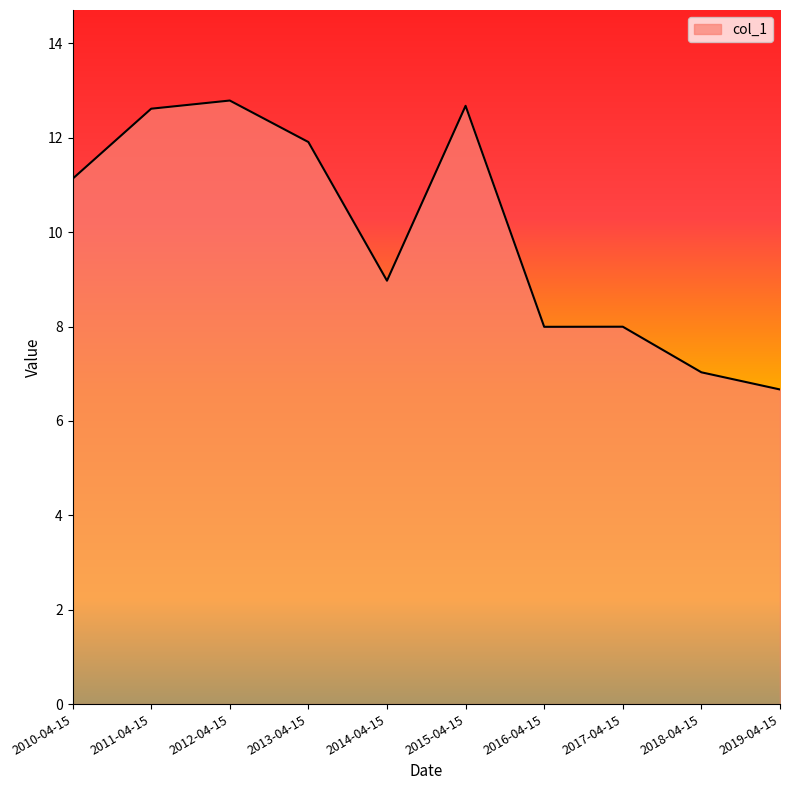

Is it true that the value at 2018-04-15 is 1.4?

False